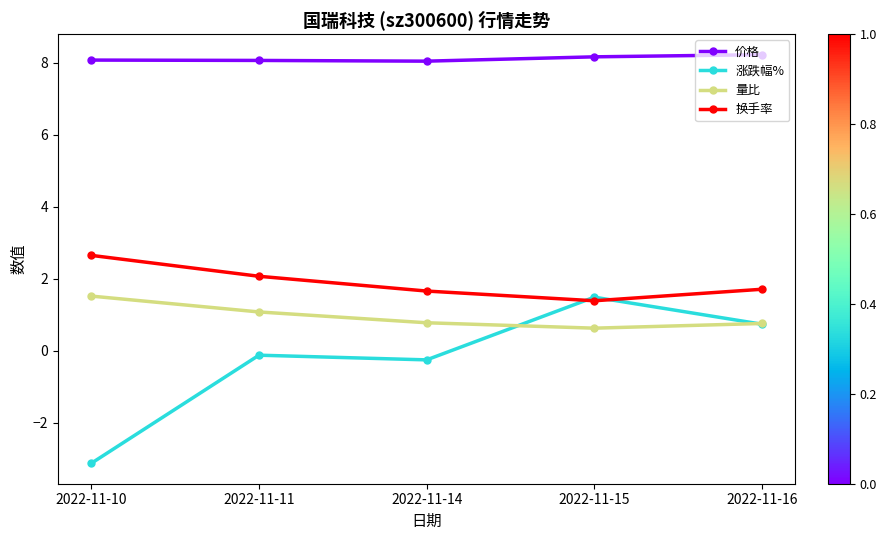

What is the value of the 换手率 point at the 3rd from the left?

1.7